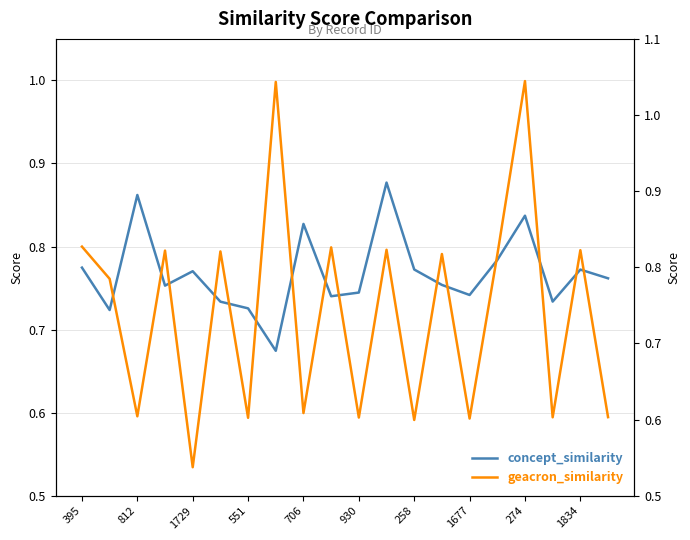

Is it true that geacron_similarity equals 0.4 at 930?

False